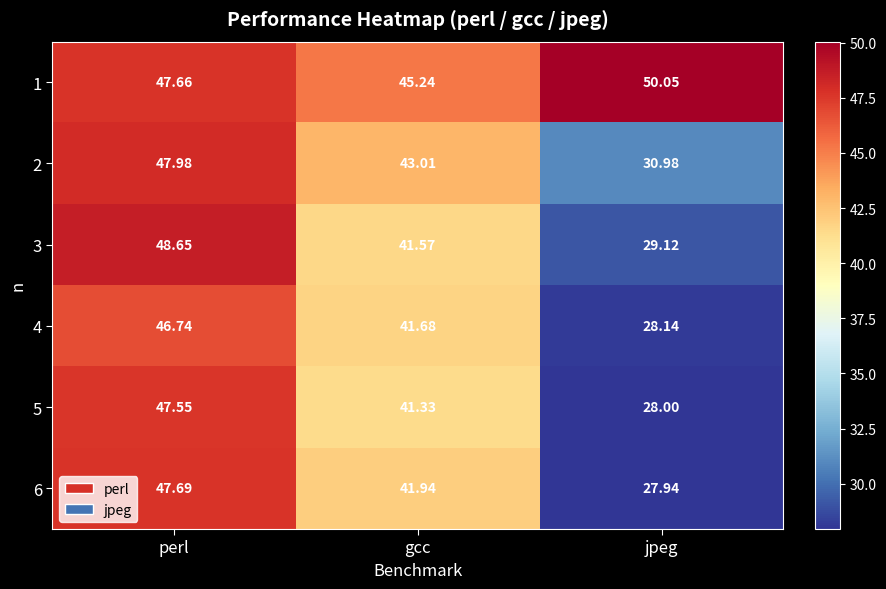

Which series changed the most between perl and jpeg?

6